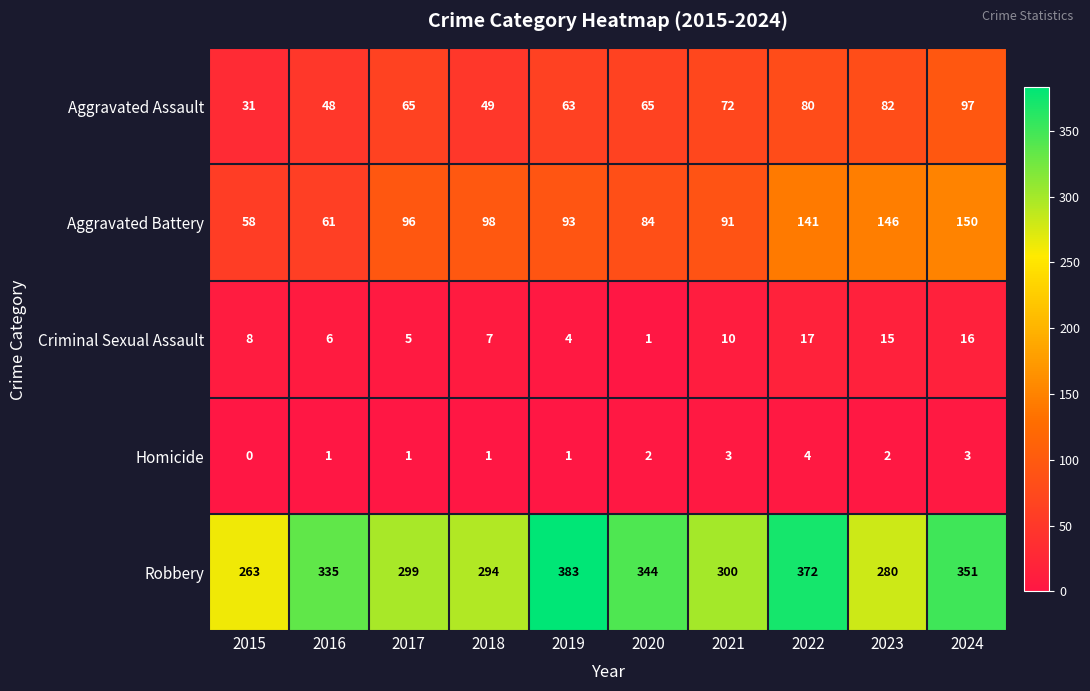

How many data points does each series have?

10